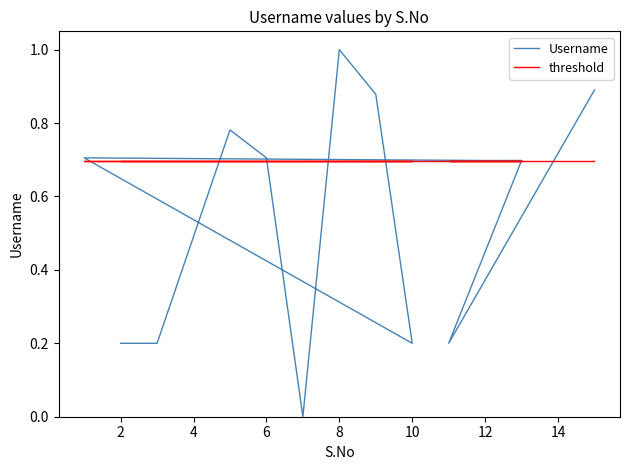

Which series changed the most between 2 and 12?

Username